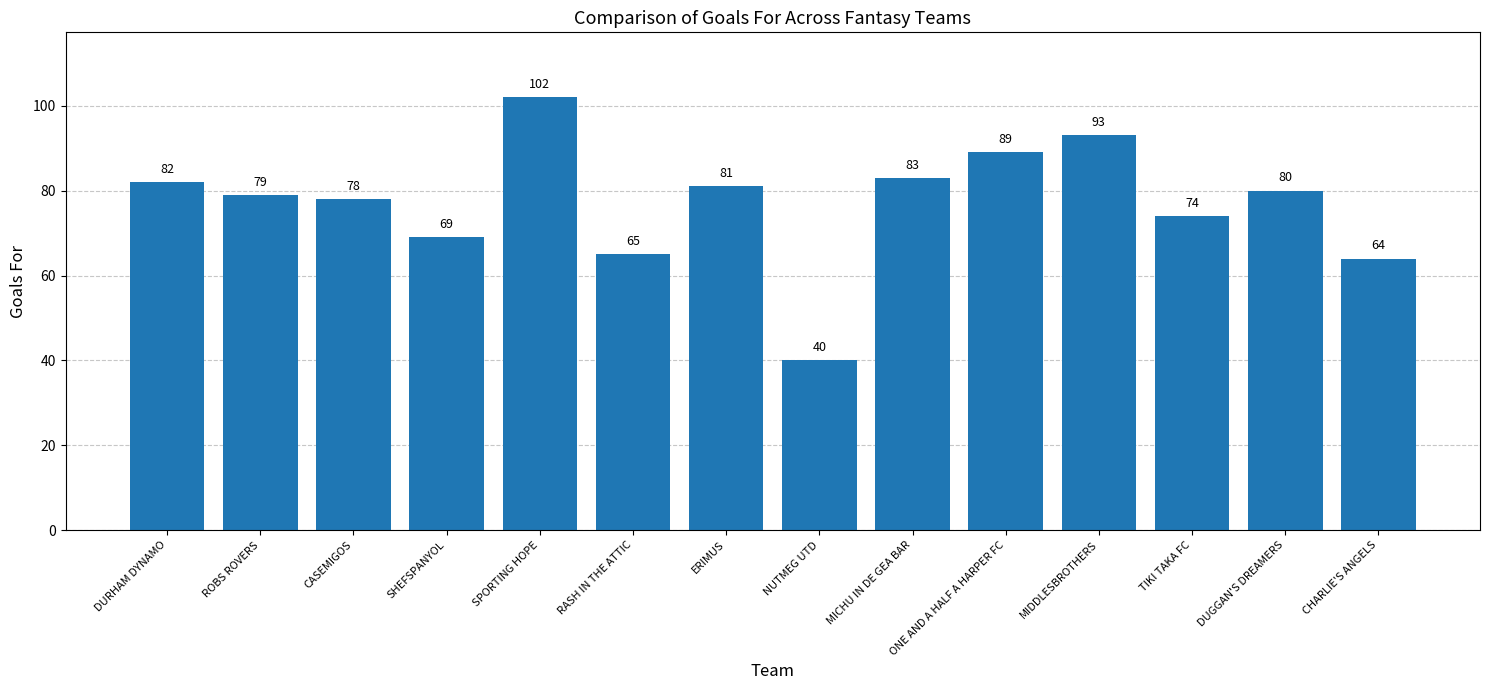

Which label corresponds to the largest value in the chart?

SPORTING HOPE